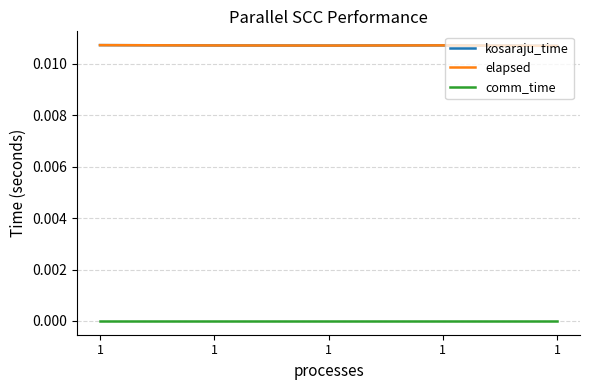

Count the elapsed values in the range 0 to 1.

5